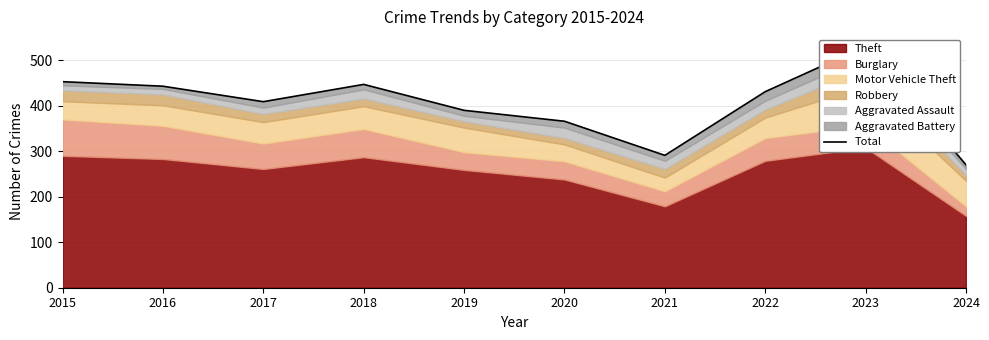

What is the sum of the values at 2022 and 2017?

840